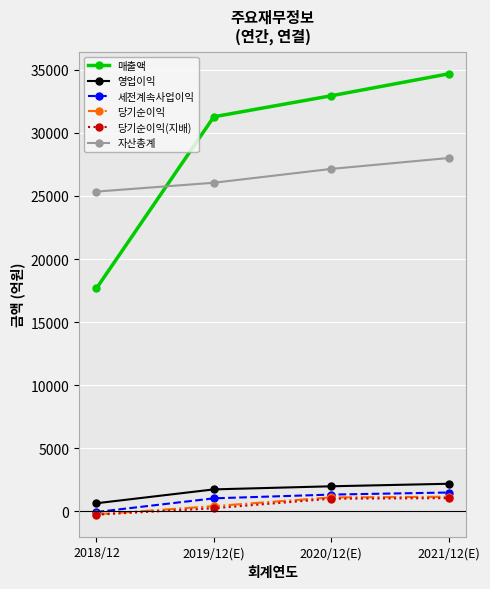

Which series has the widest spread of values?

매출액